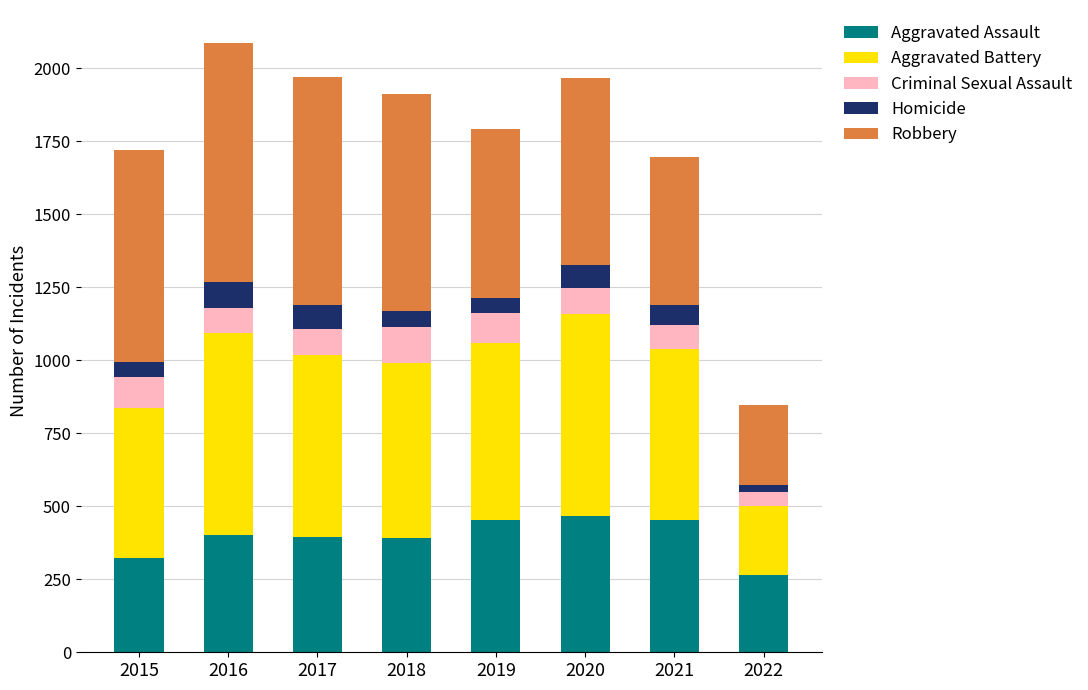

True or false: Aggravated Assault has a value of 468 at 2020.

True